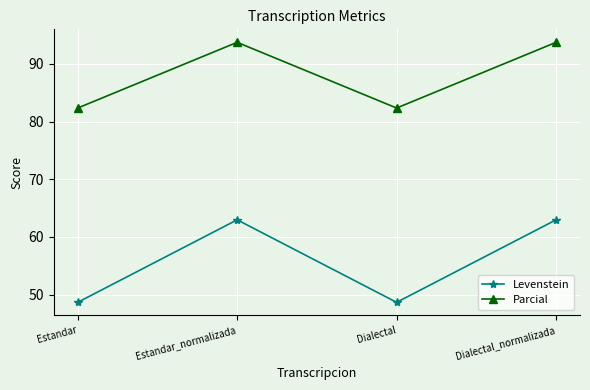

Where is the first local maximum for Parcial?

Estandar_normalizada